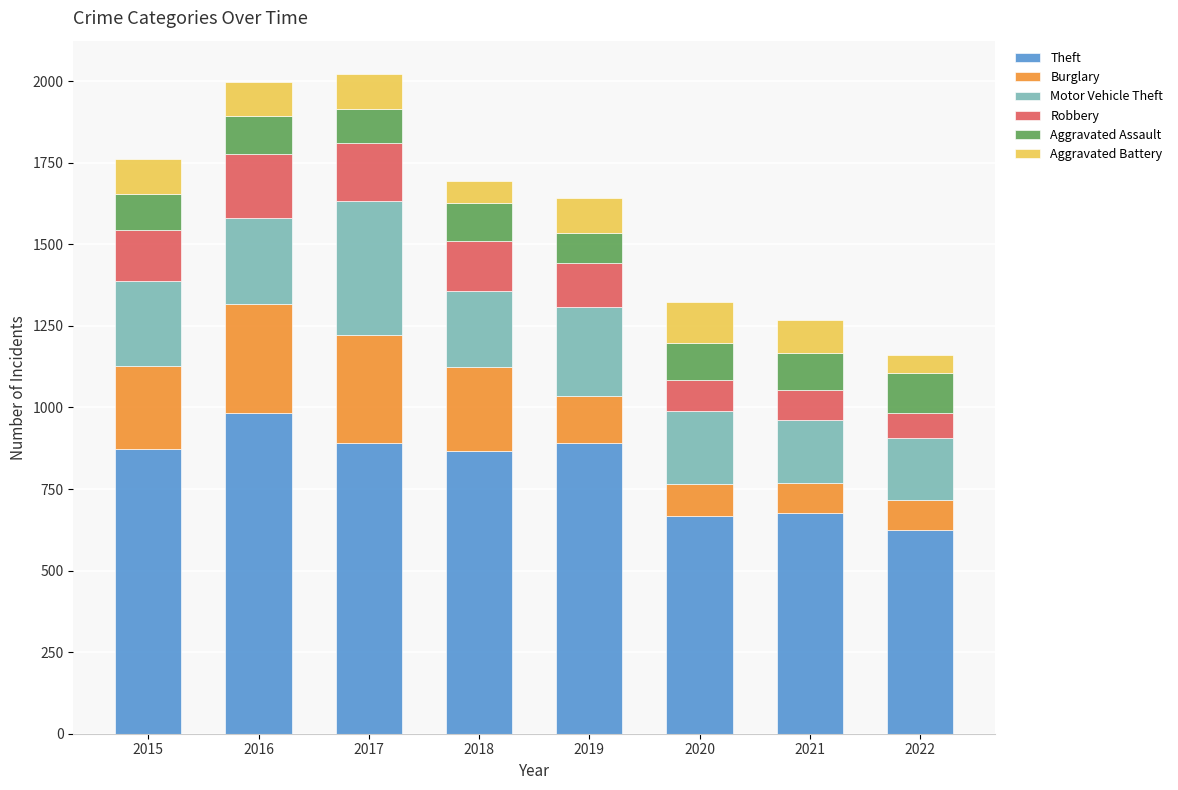

What is the total value across all series at 2016?

1996